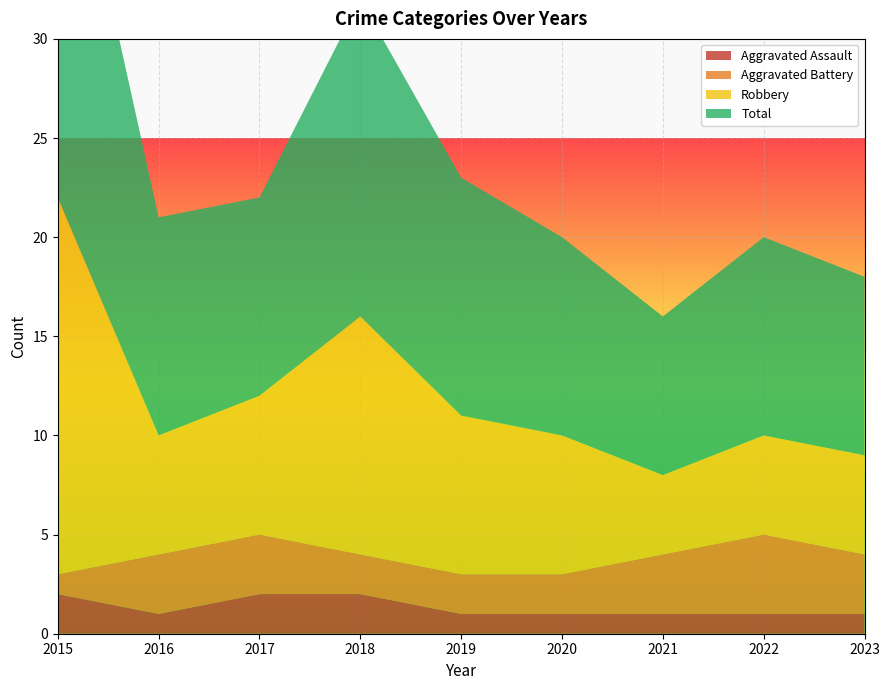

Reading left to right, extract all data points from this chart.

Aggravated Assault: 2015=2	2016=1	2017=2	2018=2	2019=1	2020=1	2021=1	2022=1	2023=1
Aggravated Battery: 2015=1	2016=3	2017=3	2018=2	2019=2	2020=2	2021=3	2022=4	2023=3
Robbery: 2015=19	2016=6	2017=7	2018=12	2019=8	2020=7	2021=4	2022=5	2023=5
Total: 2015=22	2016=11	2017=10	2018=16	2019=12	2020=10	2021=8	2022=10	2023=9